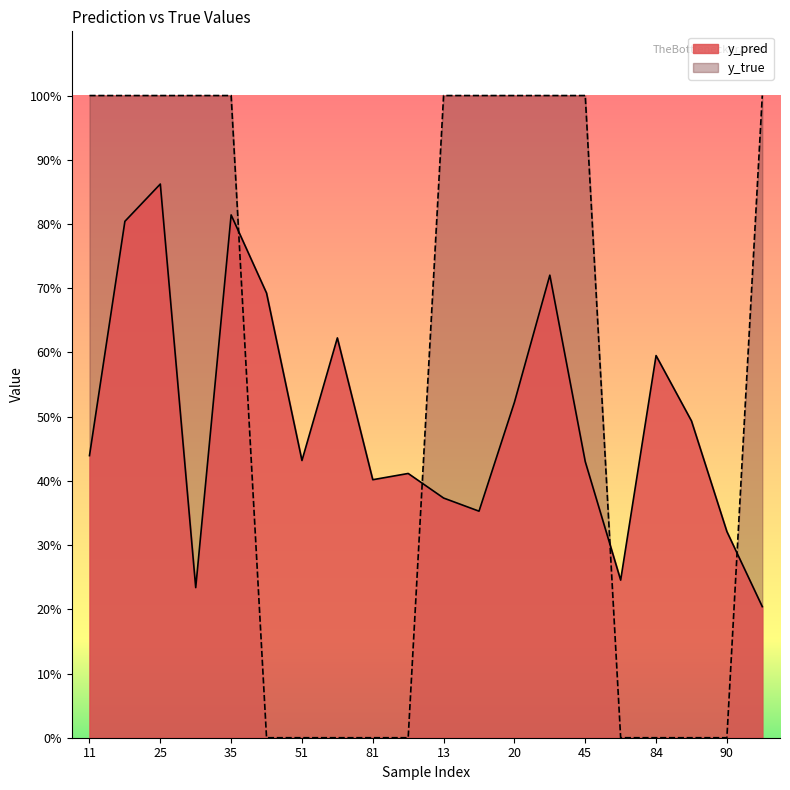

How many values in y_true are above zero?

11